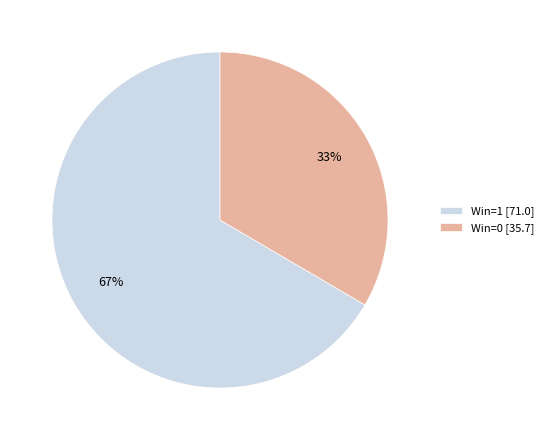

To the nearest percent, what percentage of the pie is Win=0 [35.7]?

33%